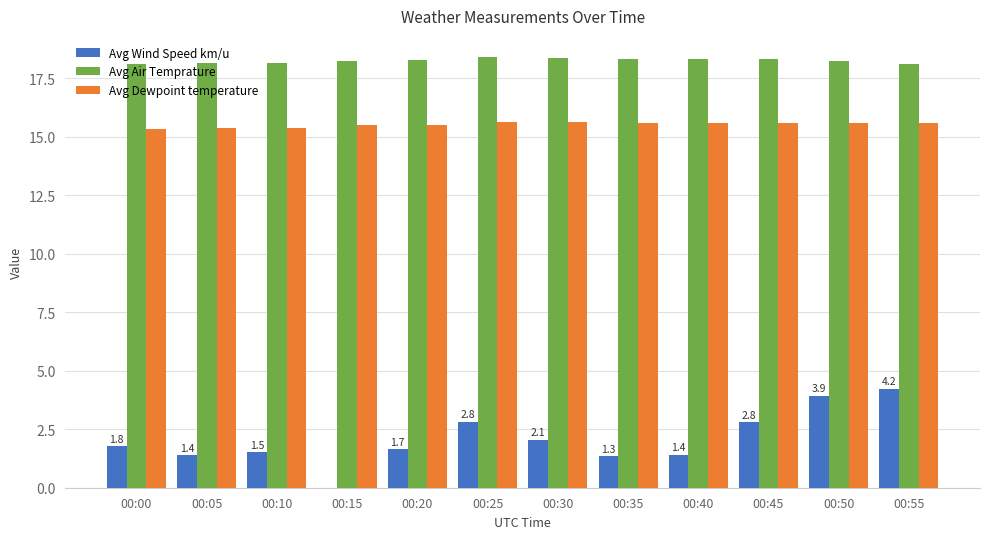

At which label does Avg Wind Speed km/u first exceed 1?

00:00